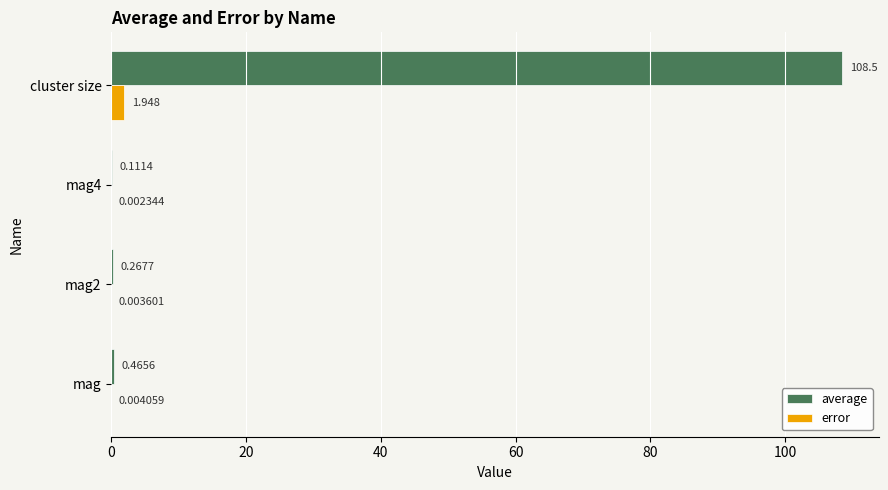

Between mag4 and cluster size, which series saw the biggest shift?

average